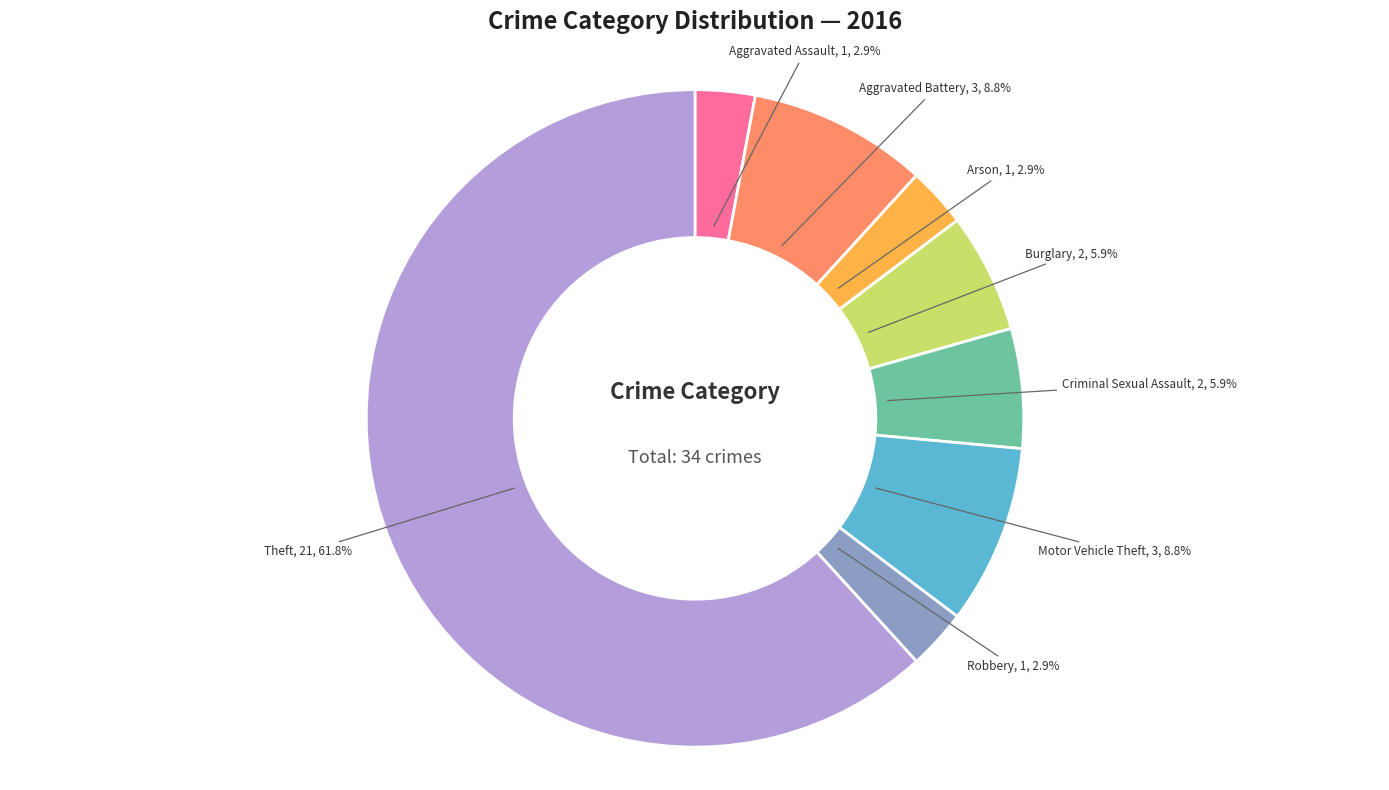

Is Motor Vehicle Theft the majority of the pie?

No